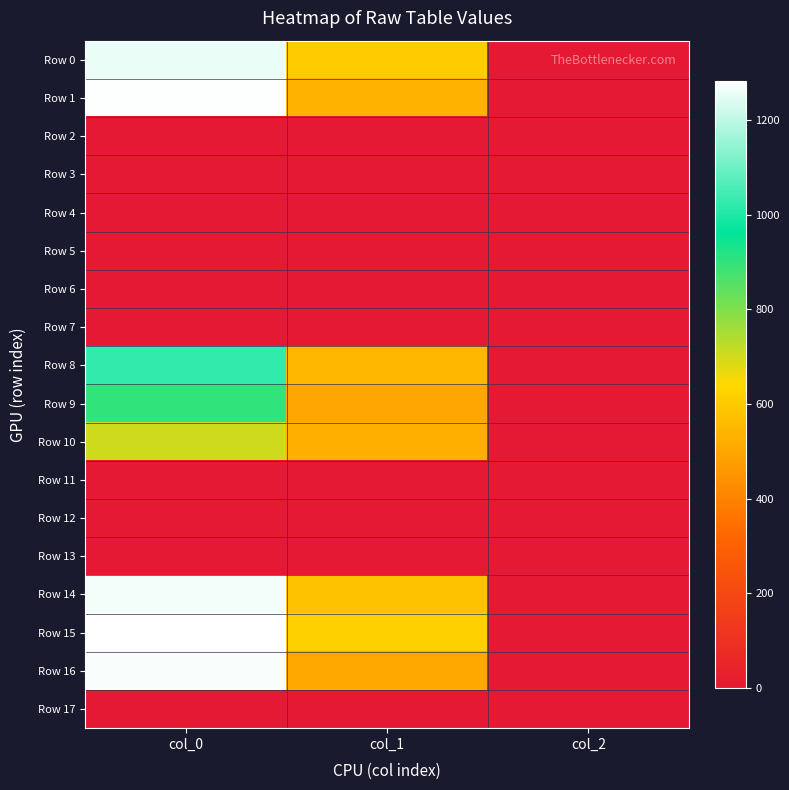

Between col_2 and col_1, which is larger?

col_1